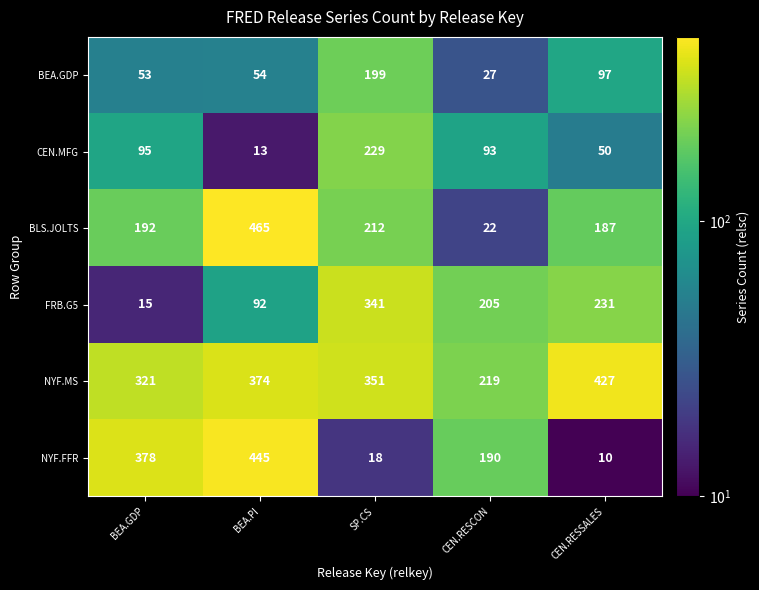

The NYF.FFR series shows 445 at BEA.PI. True or false?

True